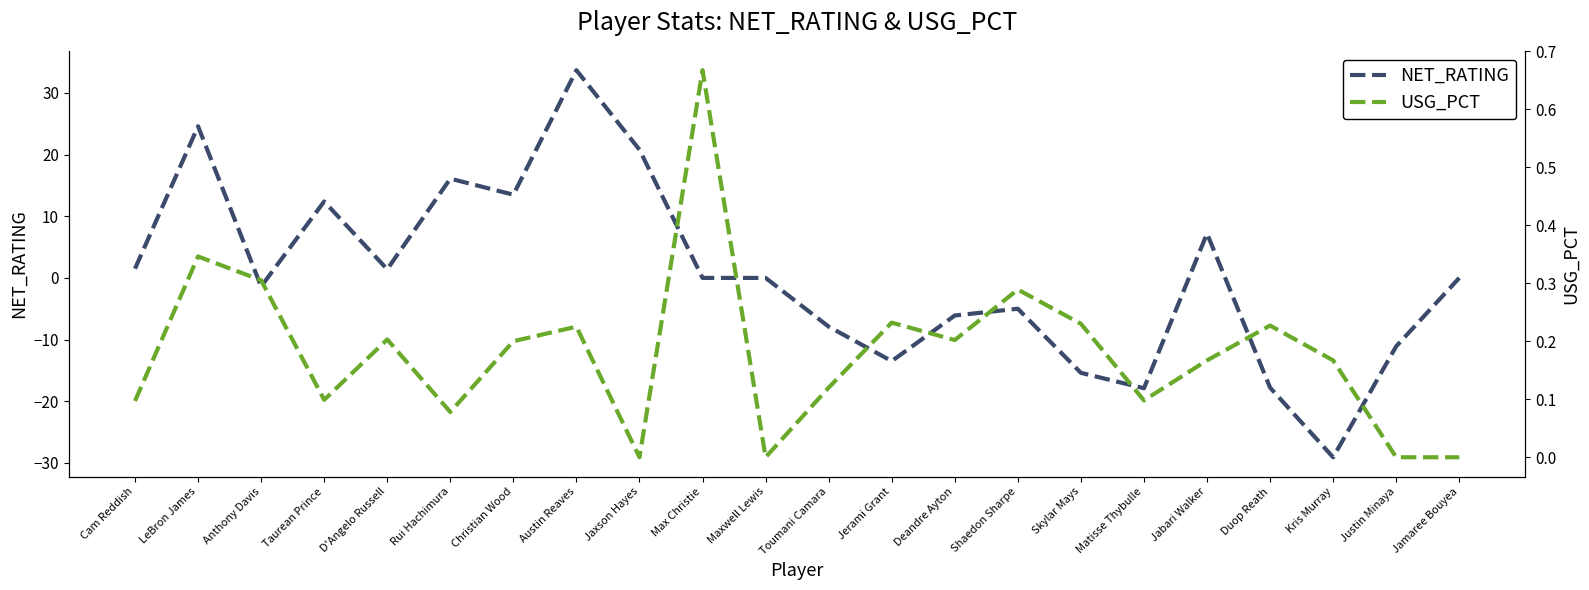

What is the greatest value displayed?

33.7